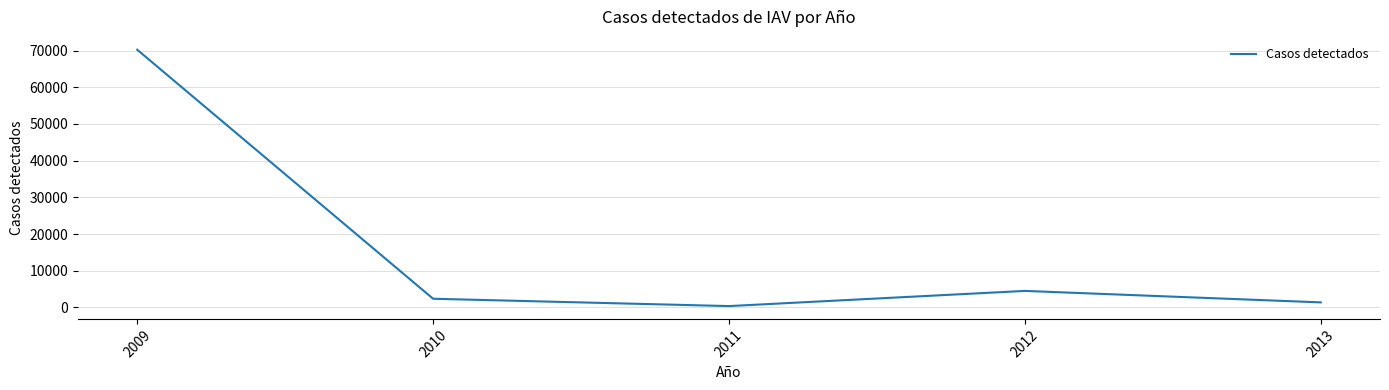

True or false: the data shows 70240 at 2009.

True